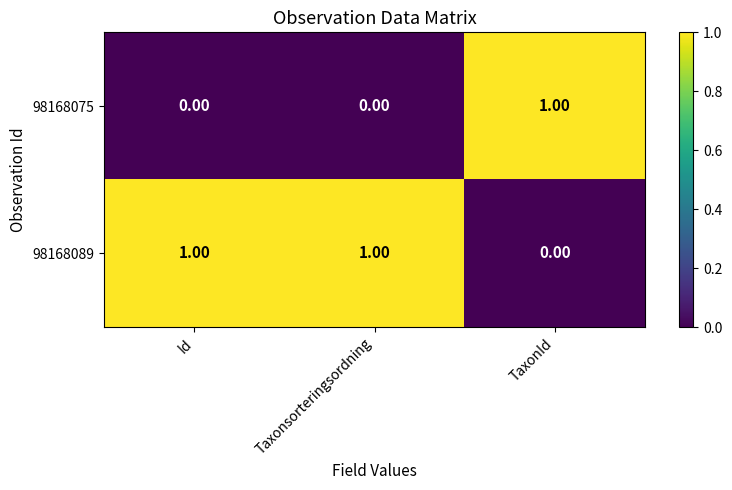

Is it true that 98168075 equals 0 at Taxonsorteringsordning?

True